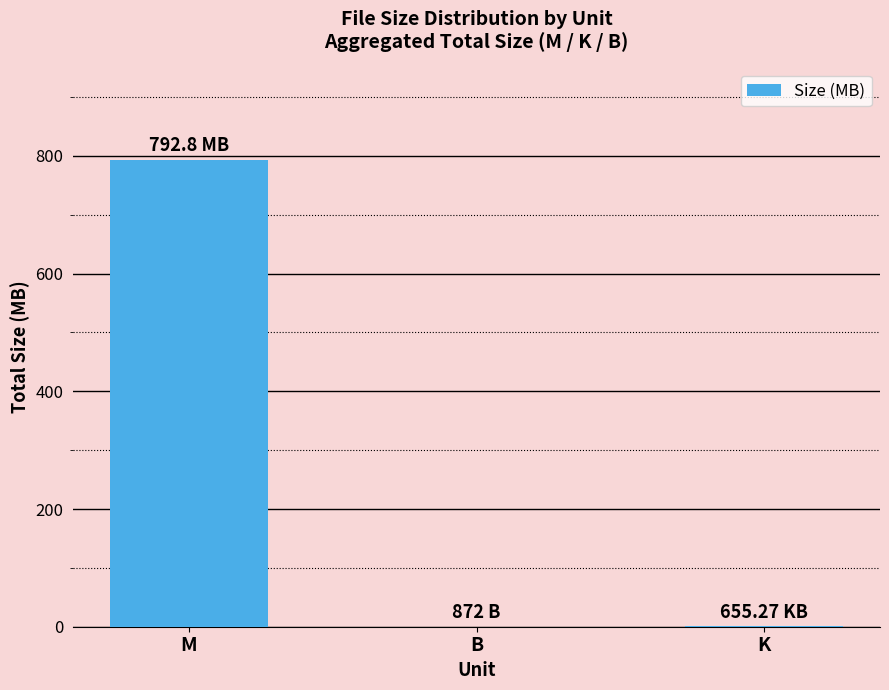

Between K and M, which is larger?

M